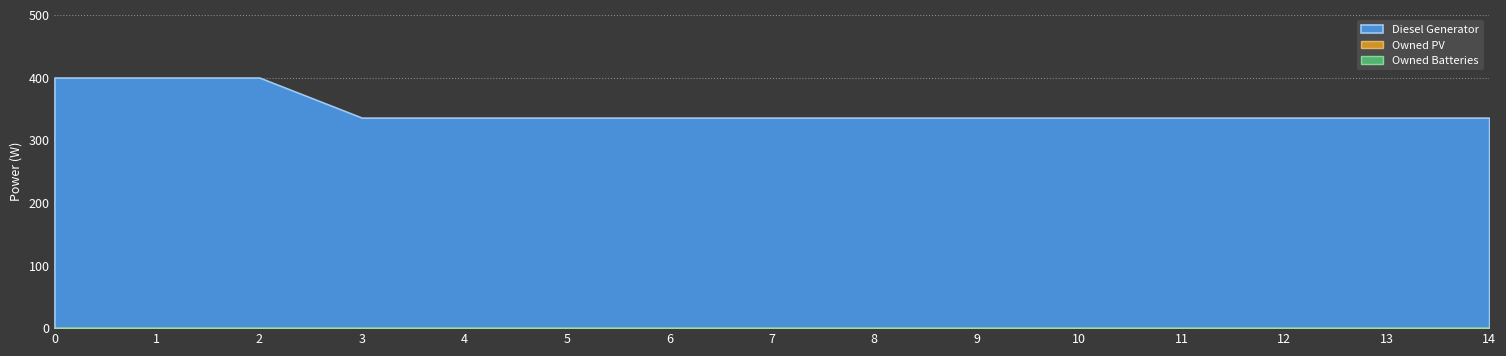

Reading left to right, what are all the values shown in this chart?

Diesel Generator: 0=400	1=400	2=400	3=336	4=336	5=336	6=336	7=336	8=336	9=336	10=336	11=336	12=336	13=336	14=336
Owned PV: 0=0	1=0	2=0	3=0	4=0	5=0	6=0	7=0	8=0	9=0	10=0	11=0	12=0	13=0	14=0
Owned Batteries: 0=0	1=0	2=0	3=0	4=0	5=0	6=0	7=0	8=0	9=0	10=0	11=0	12=0	13=0	14=0